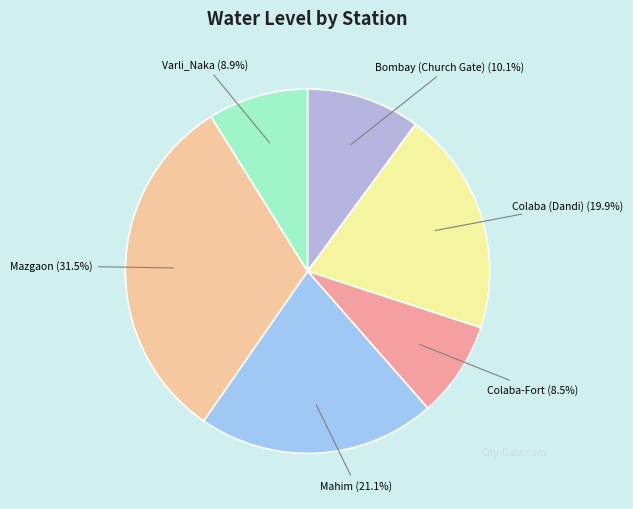

Does Colaba-Fort account for over 50% of the chart?

No